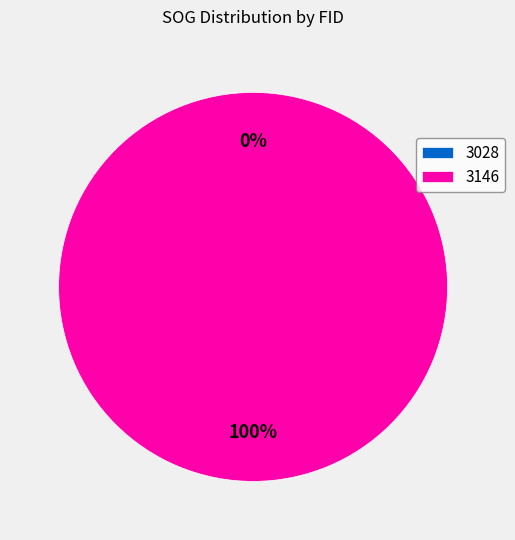

What is the total percentage of 3146 and 3028?

100.0%